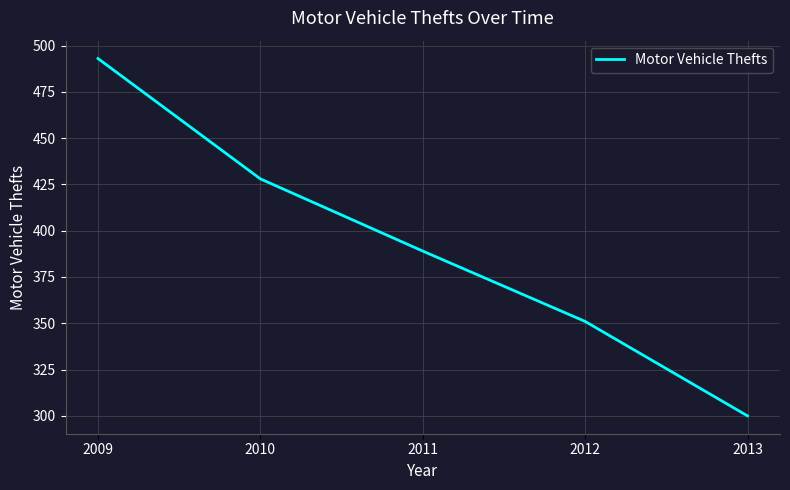

Reading right to left, extract all data points from this chart.

300	351	389	428	493